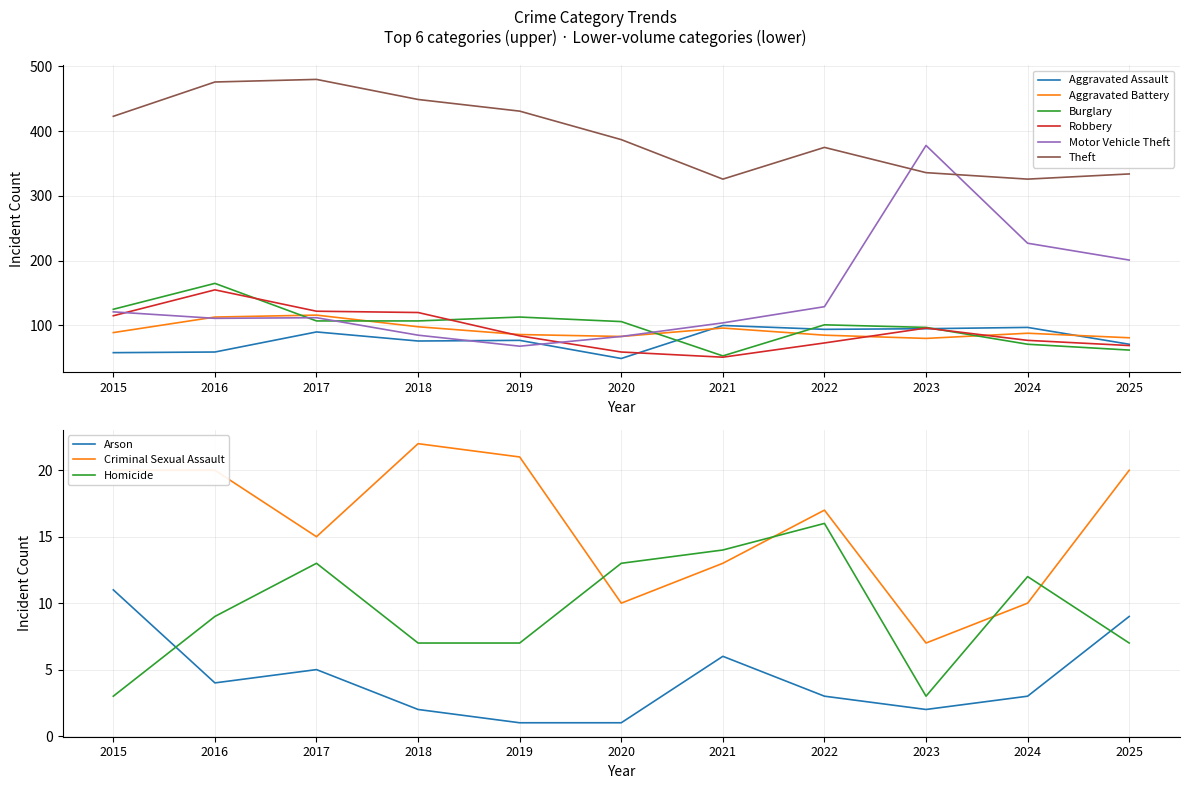

What is the value of the Aggravated Battery point at the 5th from the left?

86